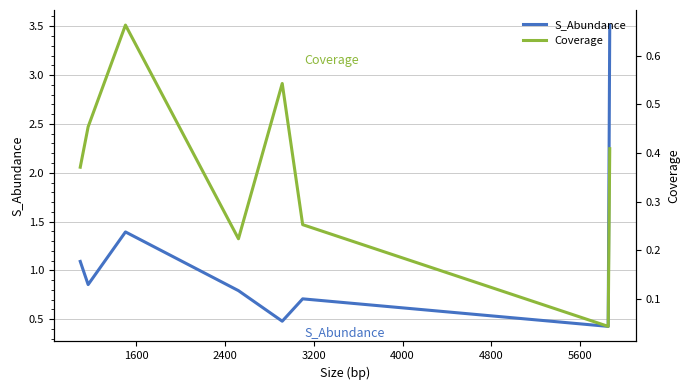

What is the highest value of the S_Abundance series?

3.5